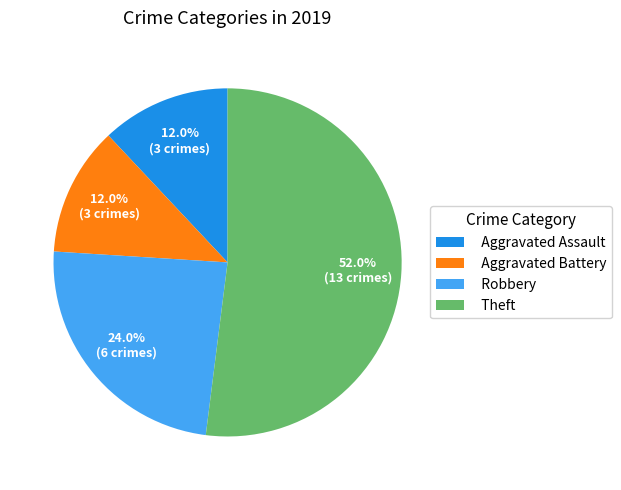

The Robbery slice represents 10% of the pie. True or false?

False